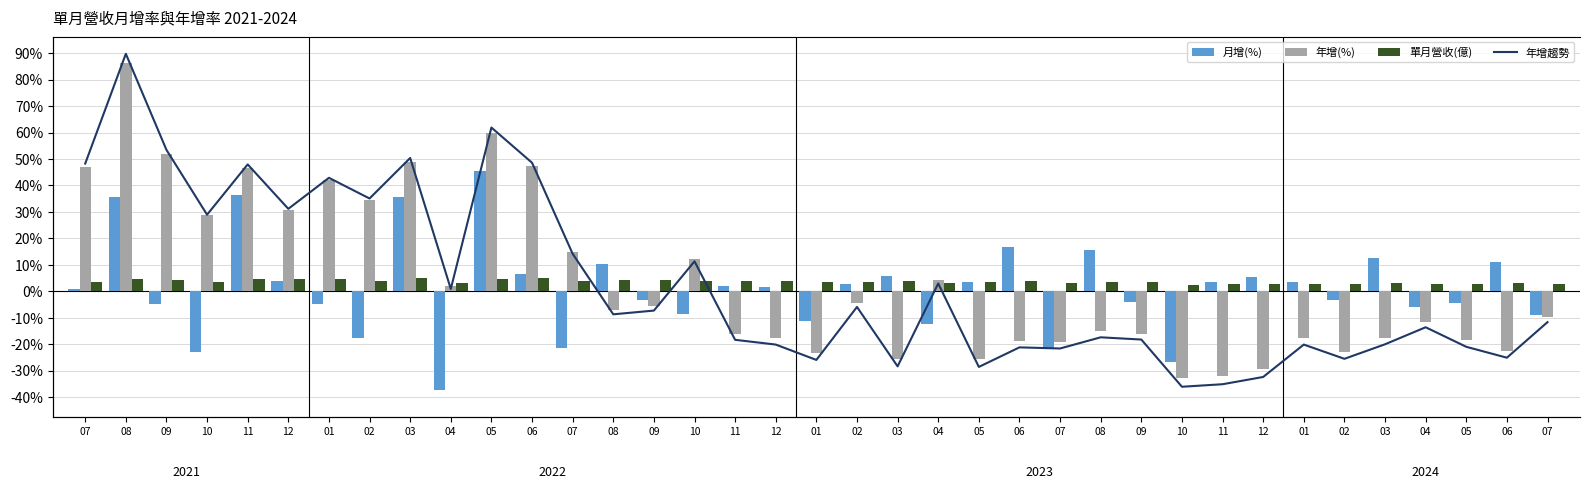

How many groups of bars are there?

37